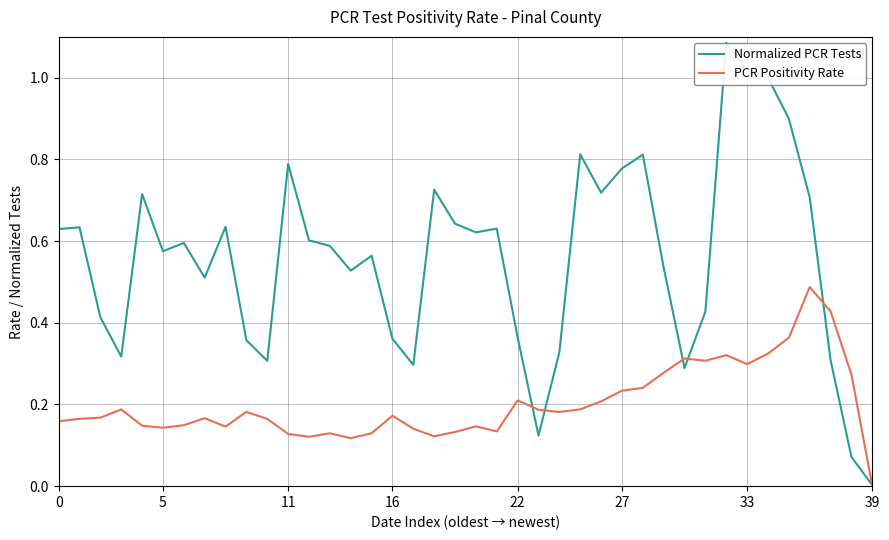

Rank the series by their maximum value, from highest to lowest.

Normalized PCR Tests, PCR Positivity Rate